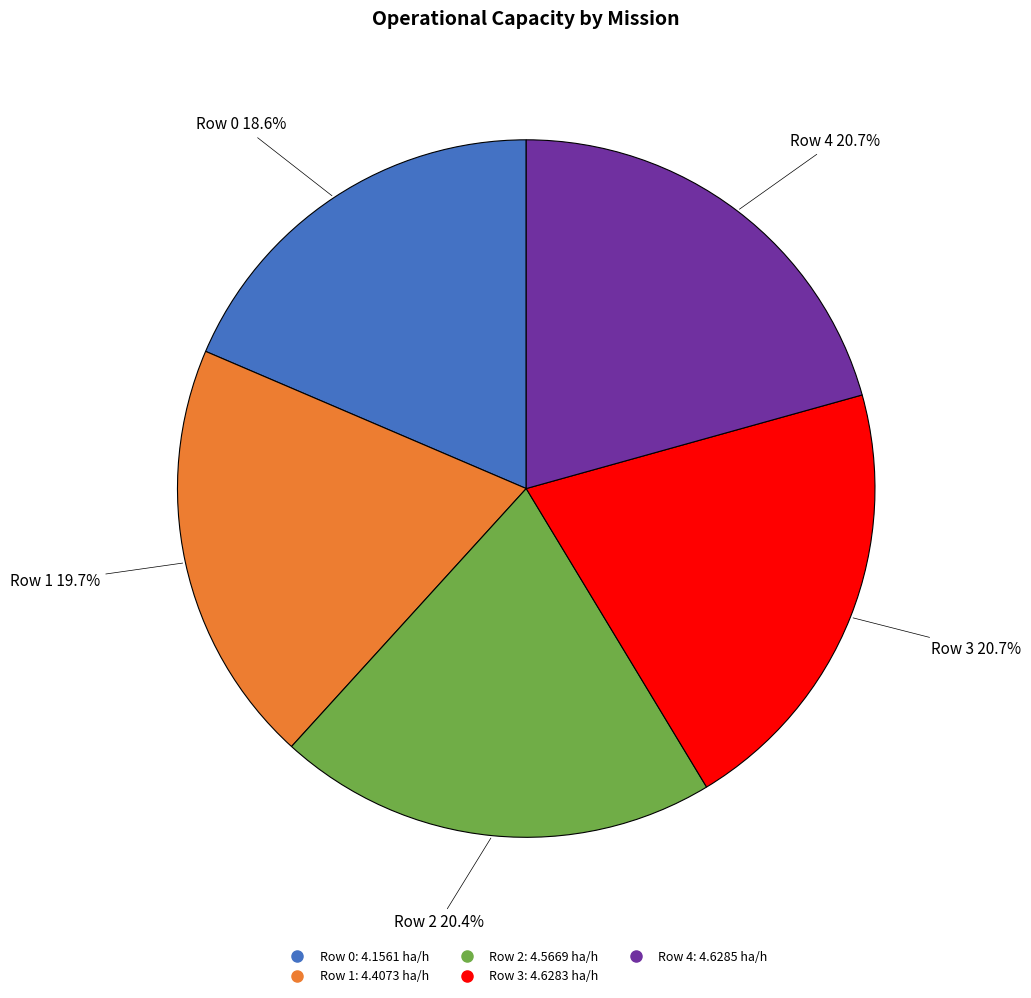

What is the smallest slice in the pie chart?

Row 0